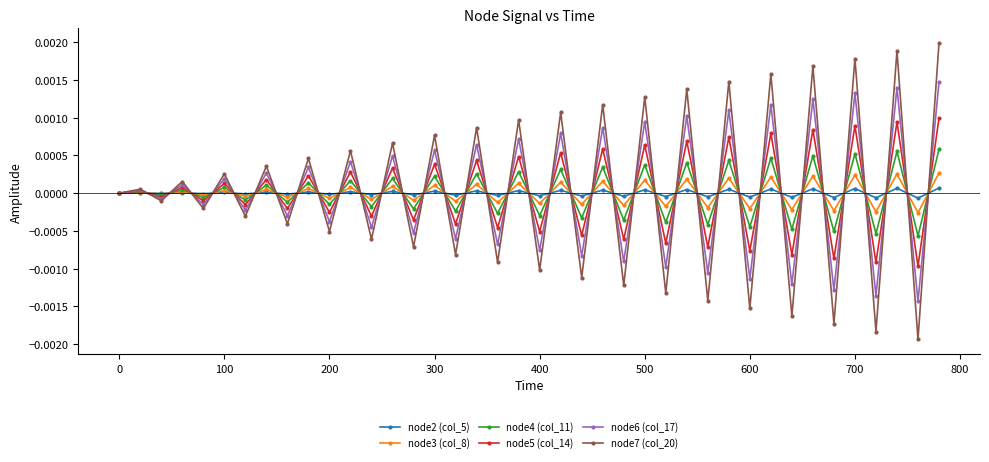

In node7 (col_20), how many points are lower than both neighbors (excluding endpoints)?

19